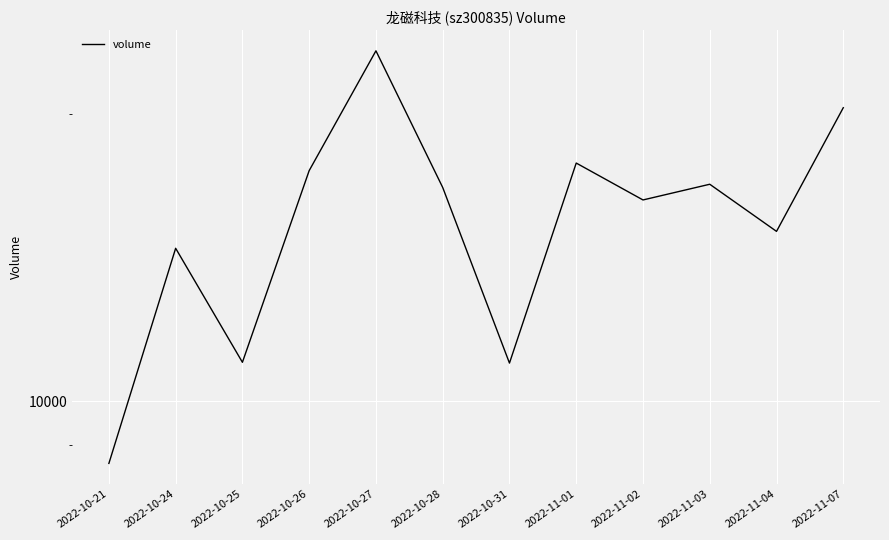

What is the change in value from 2022-10-21 to 2022-10-25?

+2377